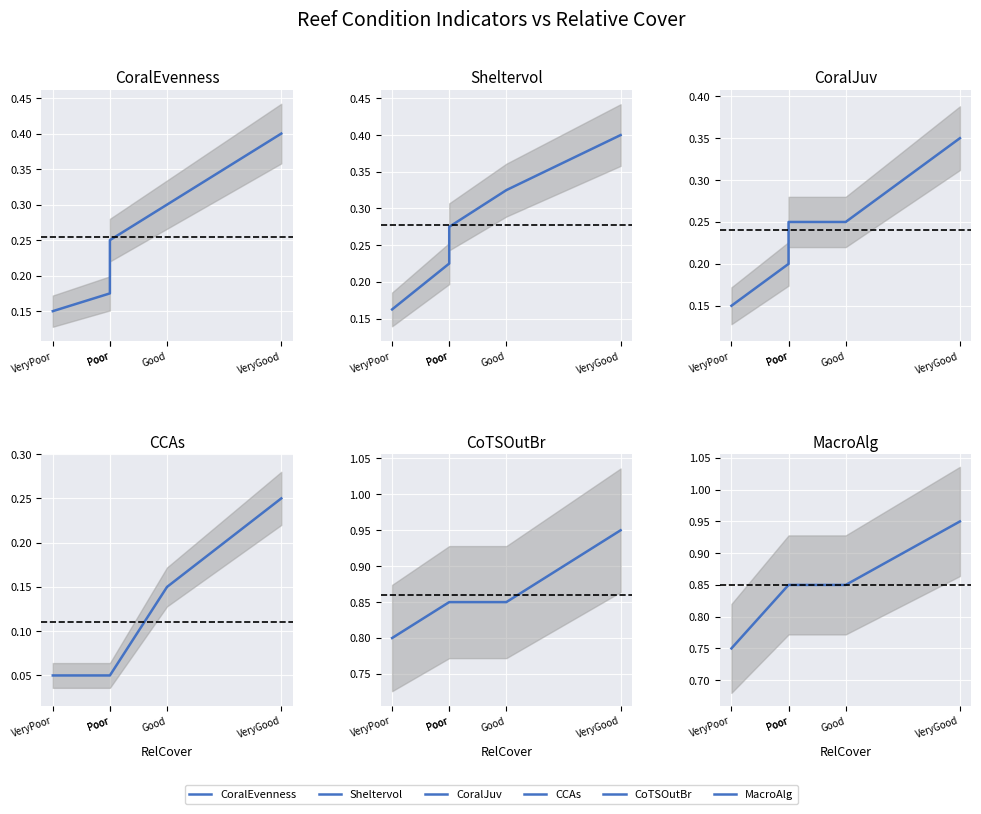

True or false: CCAs and CoralJuv intersect in this chart.

False